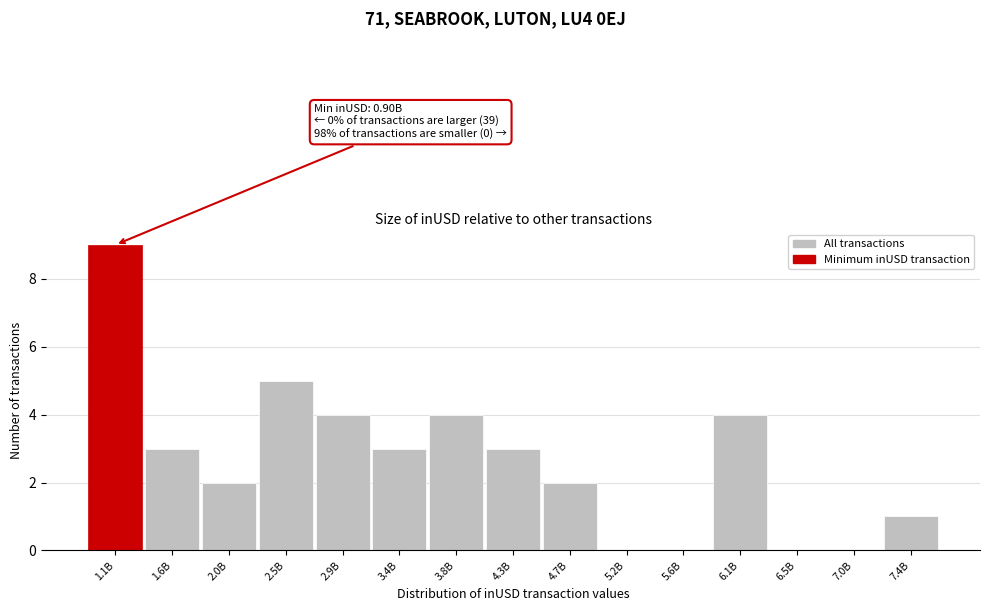

Reading left to right, extract all data points from this chart.

1.1B=9	1.6B=3	2.0B=2	2.5B=5	2.9B=4	3.4B=3	3.8B=4	4.3B=3	4.7B=2	5.2B=0	5.6B=0	6.1B=4	6.5B=0	7.0B=0	7.4B=1